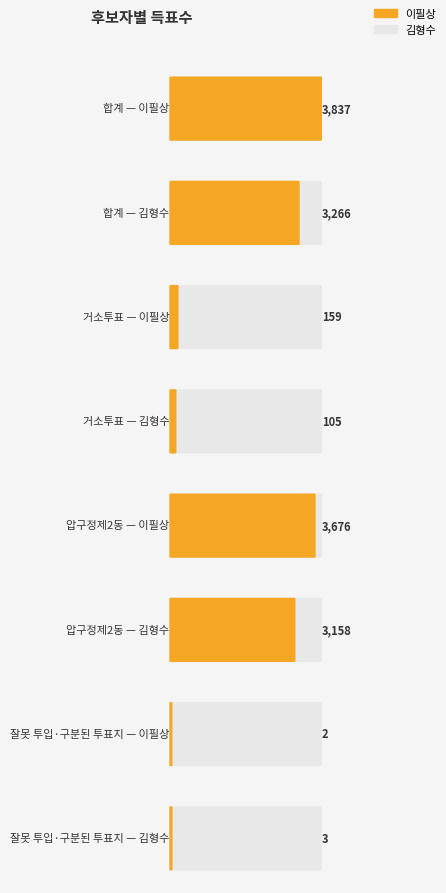

Is the value of 김형수 at 합계 greater than the value of 이필상 at 압구정제2동?

No